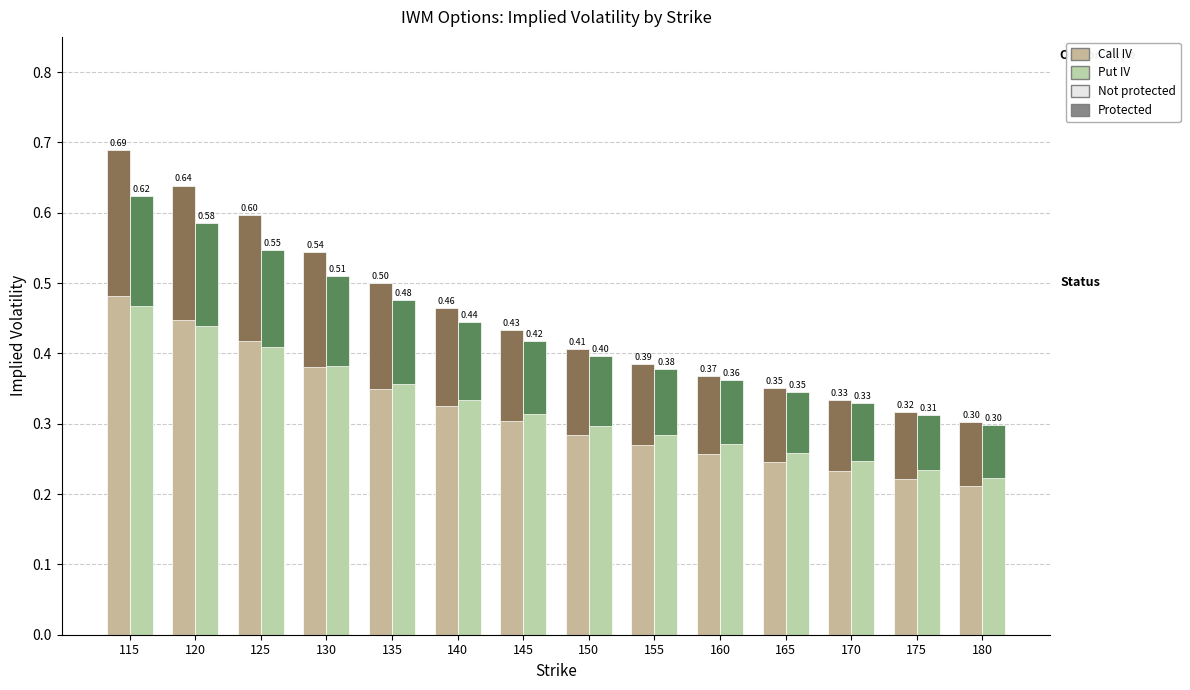

Which category has the highest value in the Put IV (Not Protected) series?

115